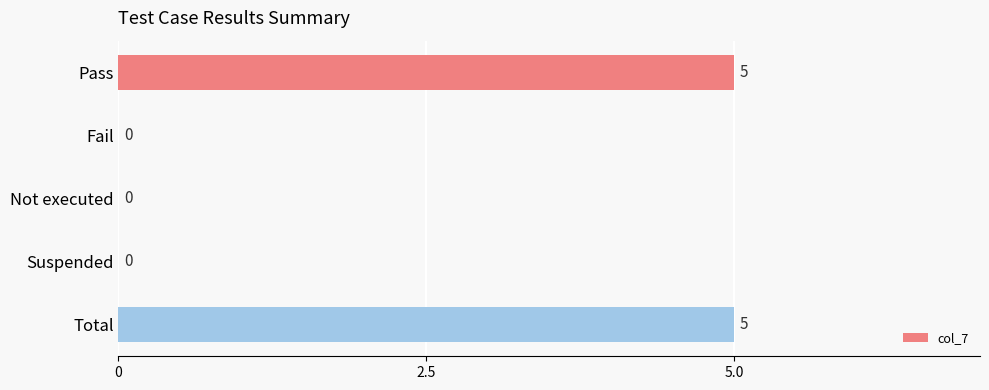

What is the sum of the values at Pass and Not executed?

5